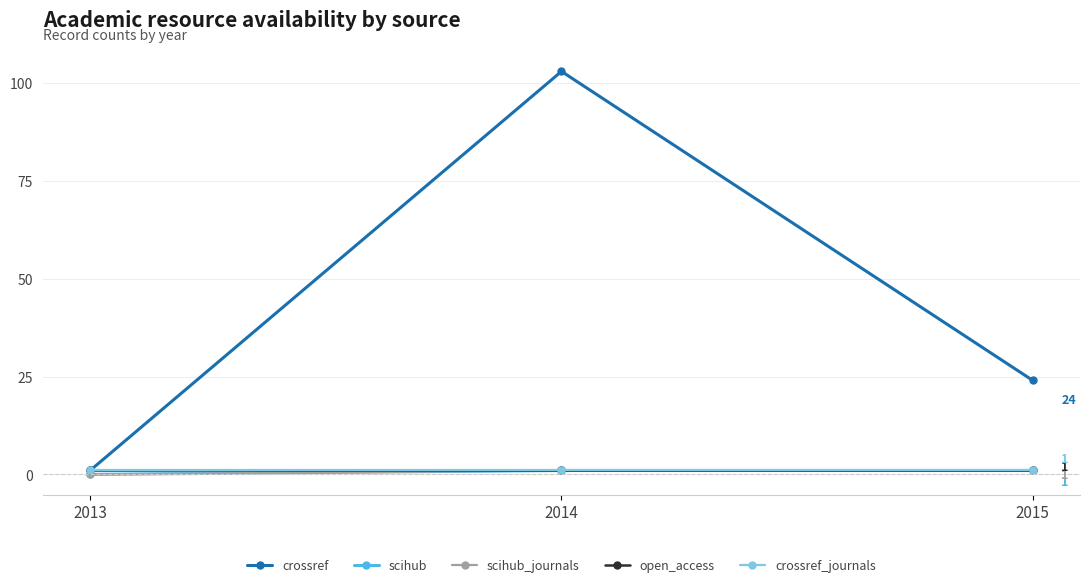

Reading left to right, list all the values displayed in this chart.

crossref: 2013=1	2014=103	2015=24
scihub: 2013=0	2014=1	2015=1
scihub_journals: 2013=0	2014=1	2015=1
open_access: 2013=1	2014=1	2015=1
crossref_journals: 2013=1	2014=1	2015=1